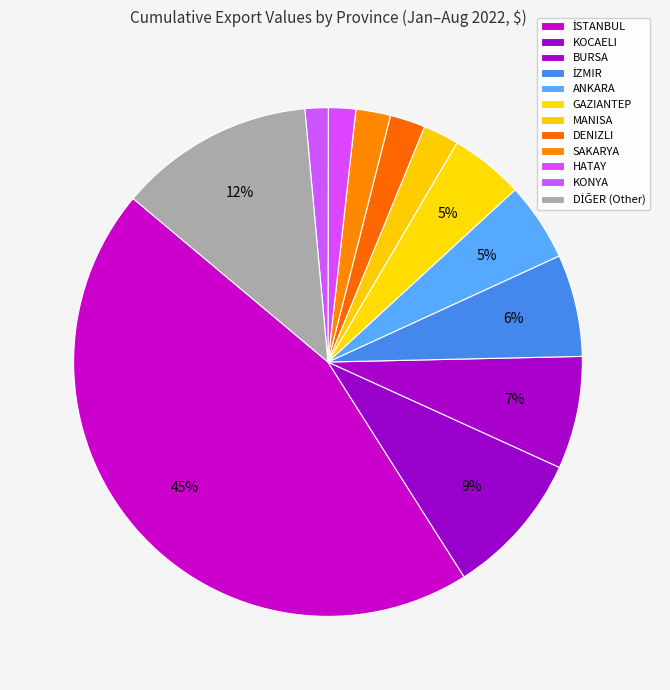

Which category has the smallest portion of the pie?

KONYA